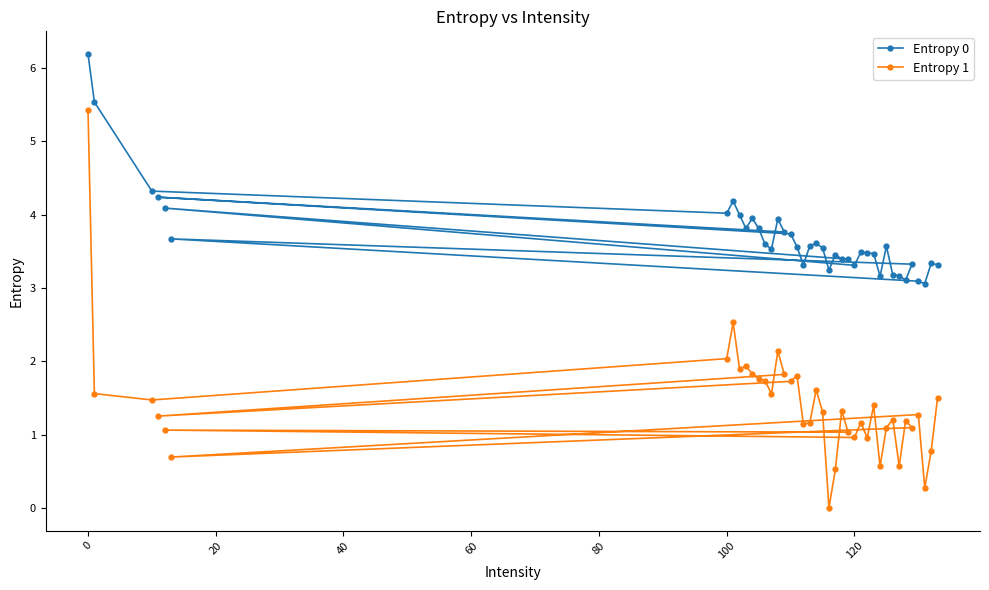

How many data points does each series have?

40